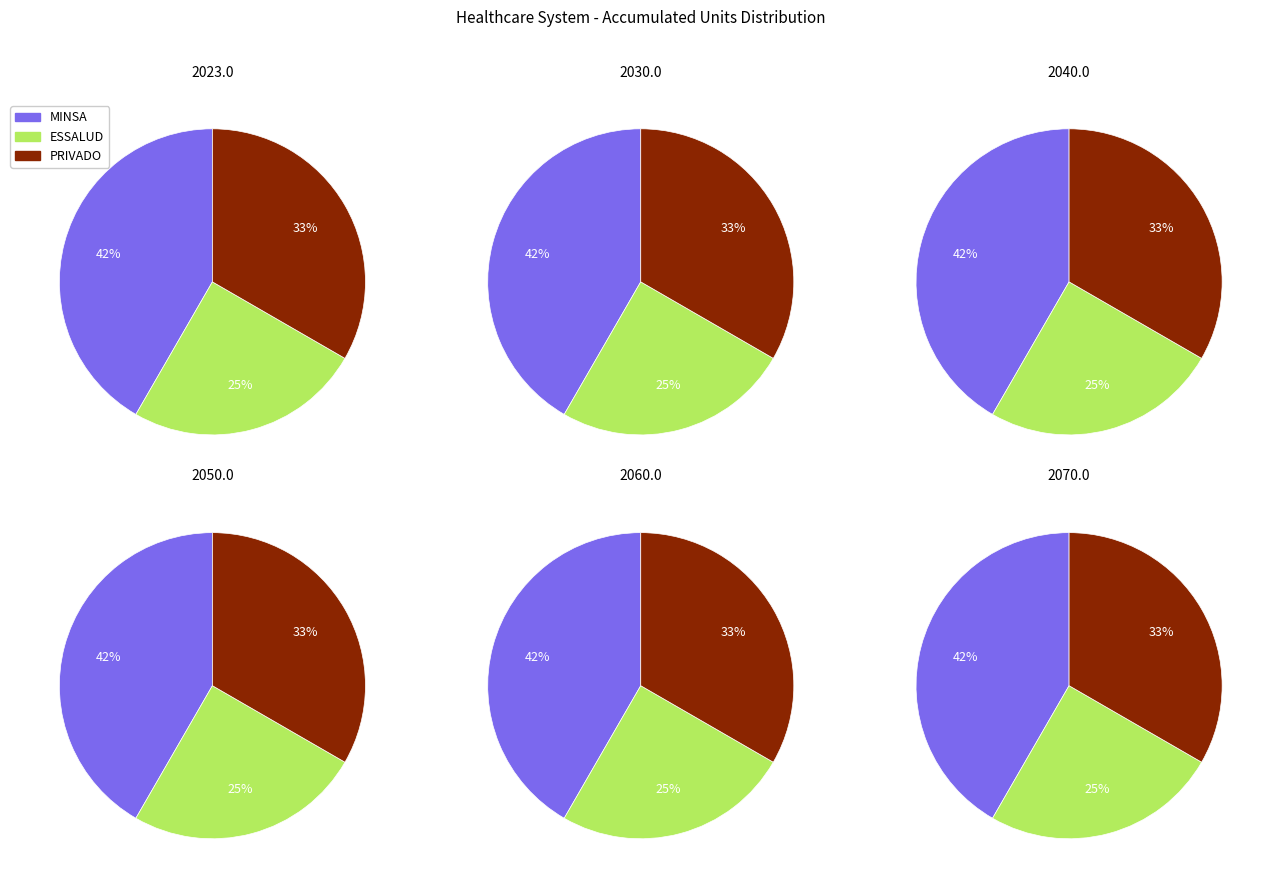

Rank the series by their average value, from lowest to highest.

ESSALUD, PRIVADO, MINSA